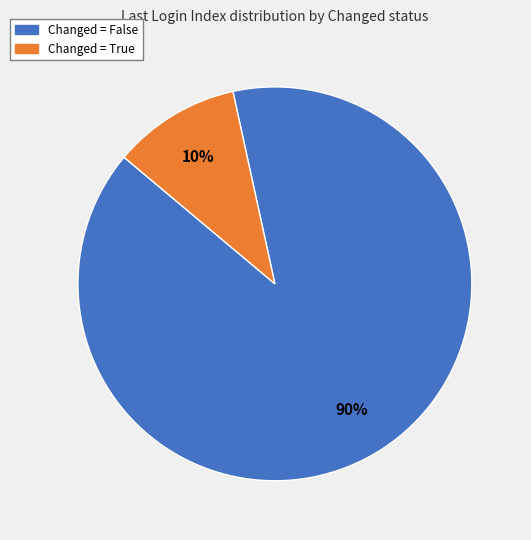

Does any single category account for the majority?

Yes